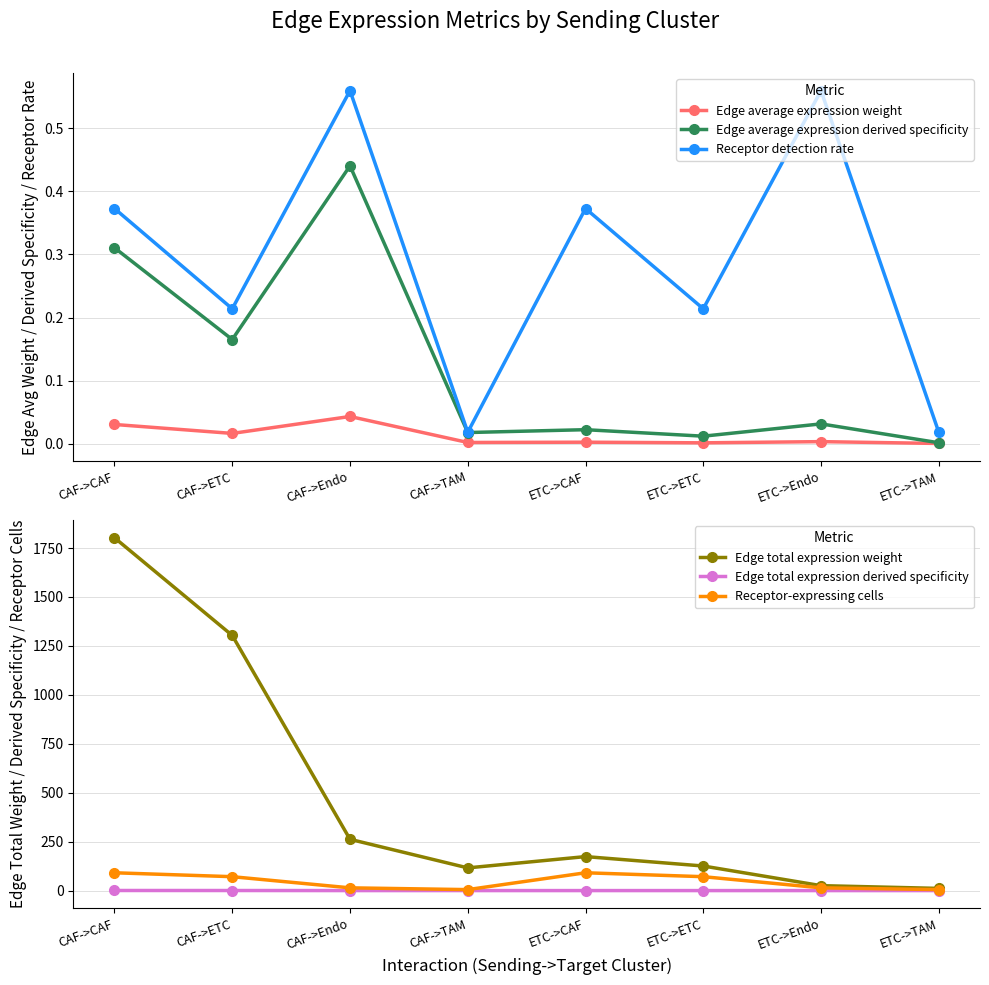

Which series has the largest range (max minus min)?

Edge total expression weight